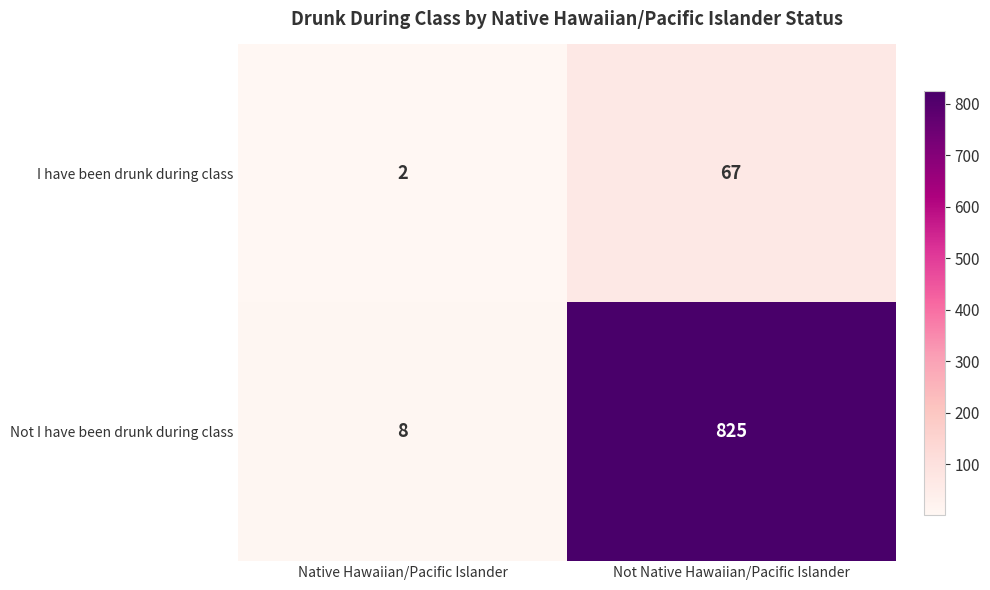

The Not I have been drunk during class series shows 825 at Not Native Hawaiian/Pacific Islander. True or false?

True